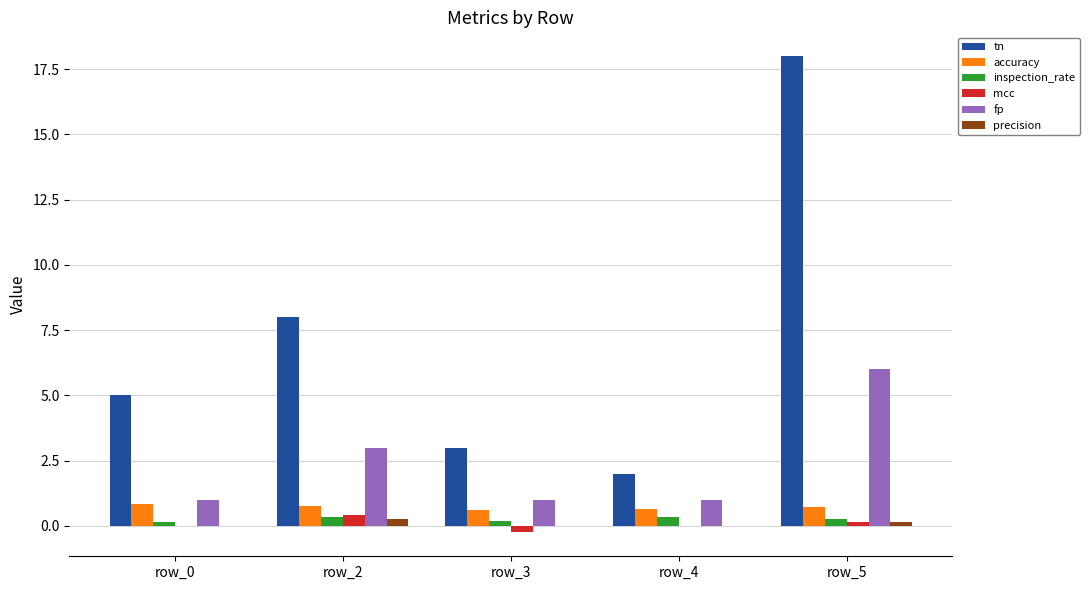

What is the maximum value shown in the chart?

18.0